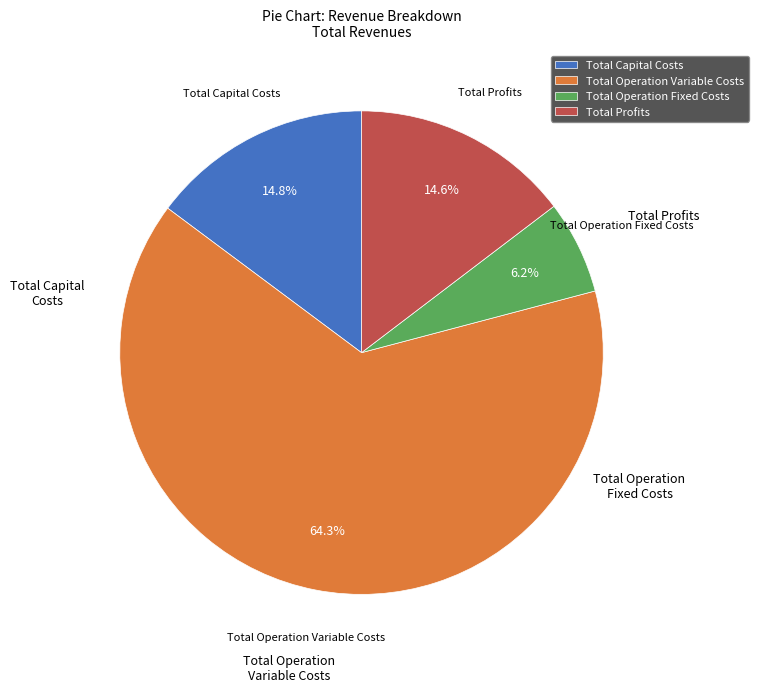

To the nearest percent, what is the difference between the Total Operation Variable Costs and Total Operation Fixed Costs slice percentages?

58%